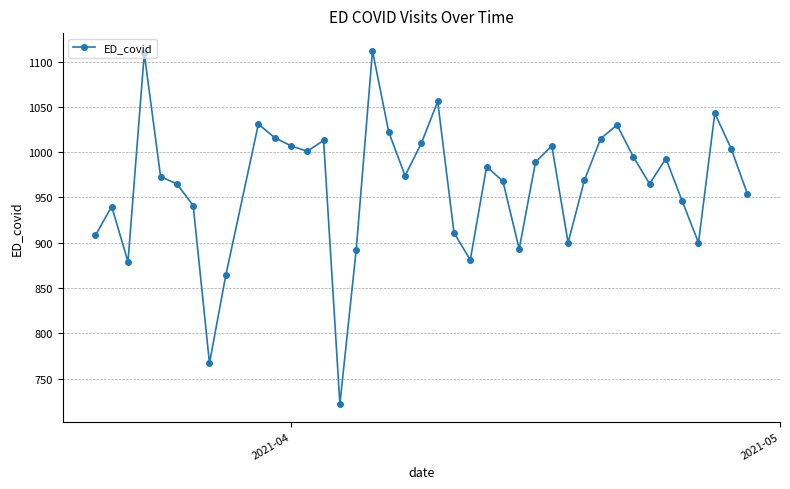

Is this an area chart (filled region under the line)?

No